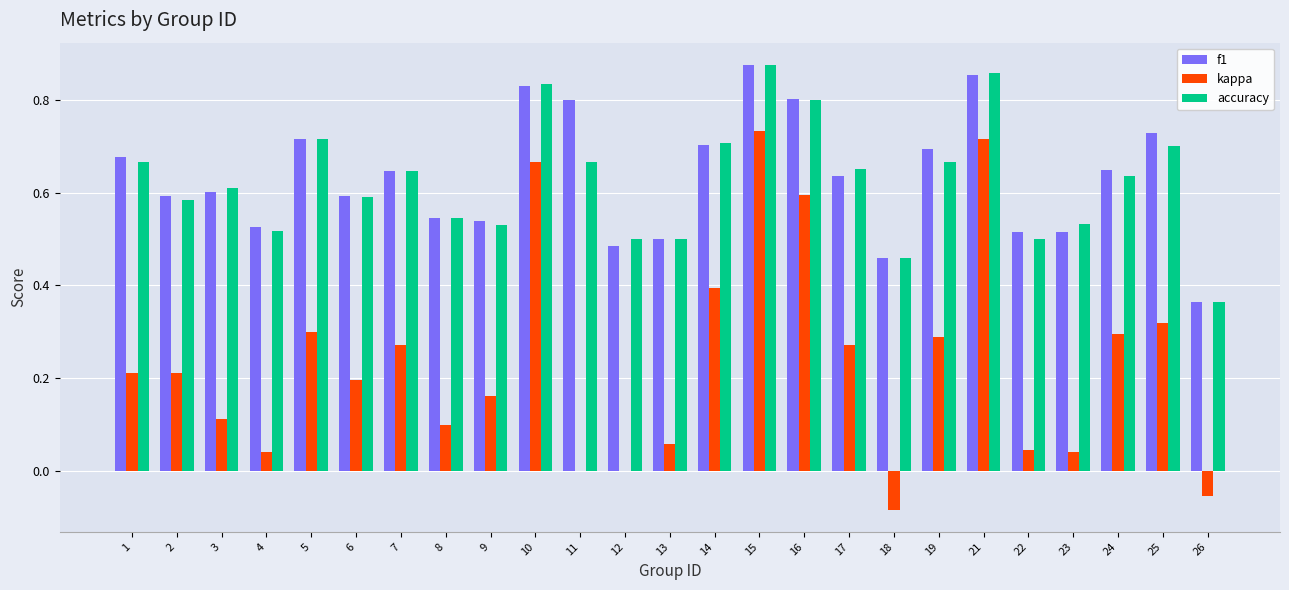

Is it true that accuracy equals 0.3 at 23?

False